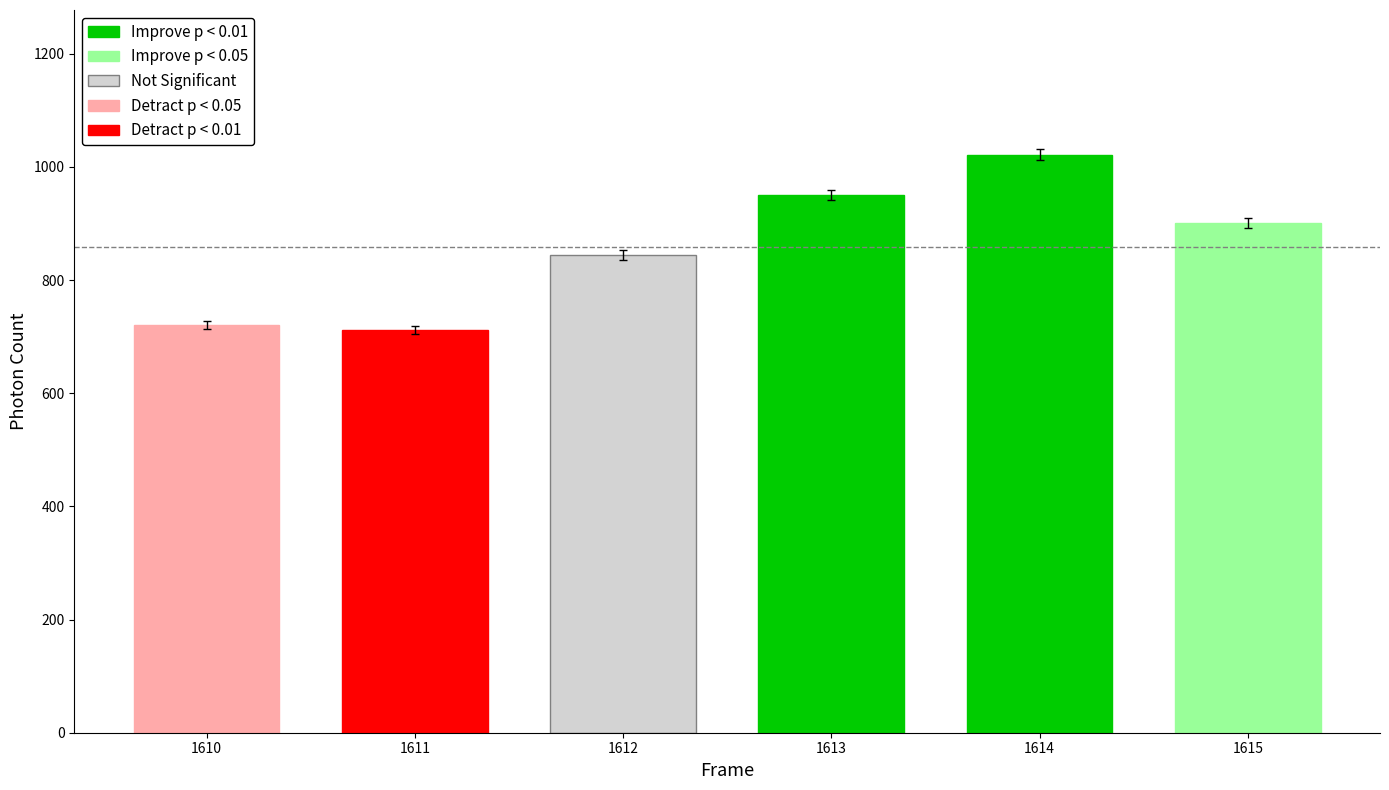

Which label corresponds to the smallest value in the chart?

1611